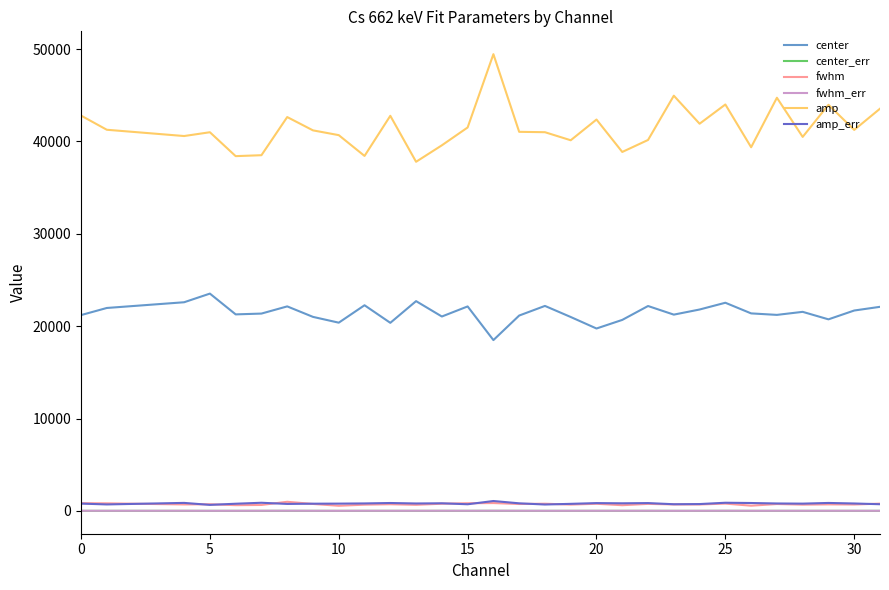

Which series has the largest total across all categories?

amp